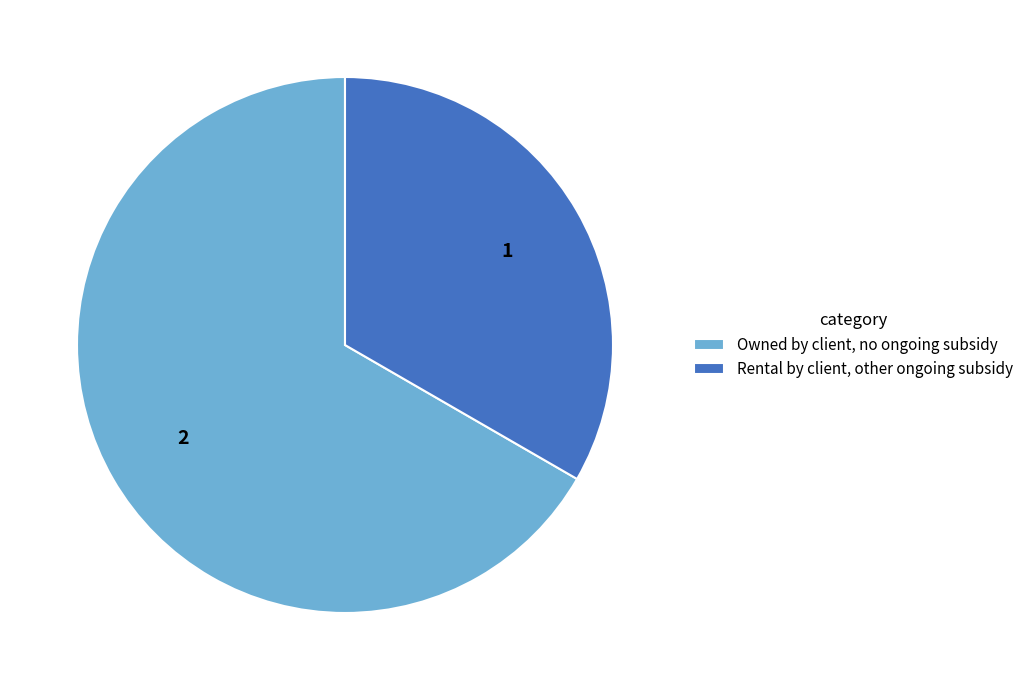

What is the smallest slice in the pie chart?

Rental by client, other ongoing subsidy